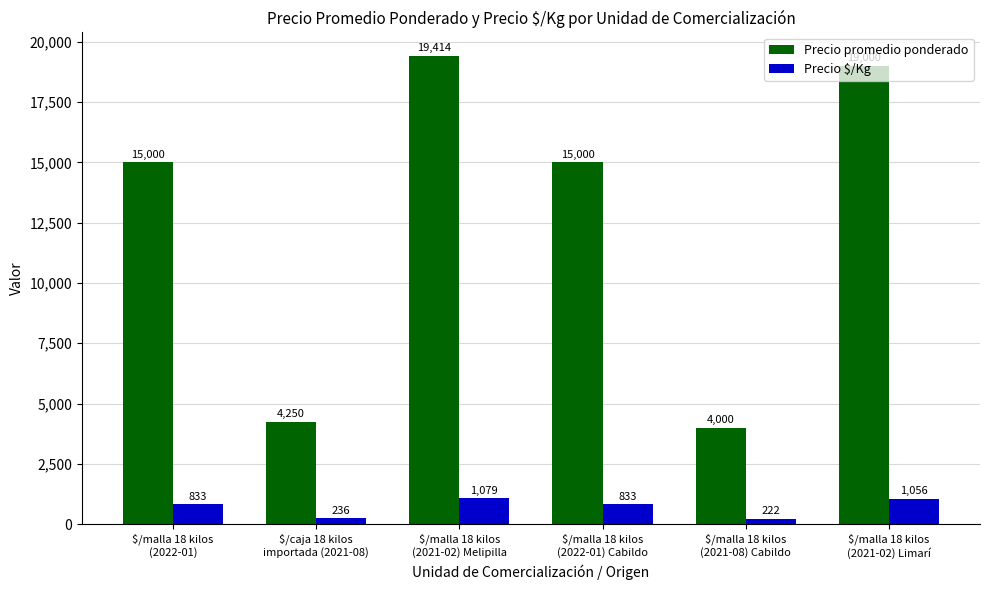

What is the total value across all series at $/malla 18 kilos
(2021-08) Cabildo?

4222